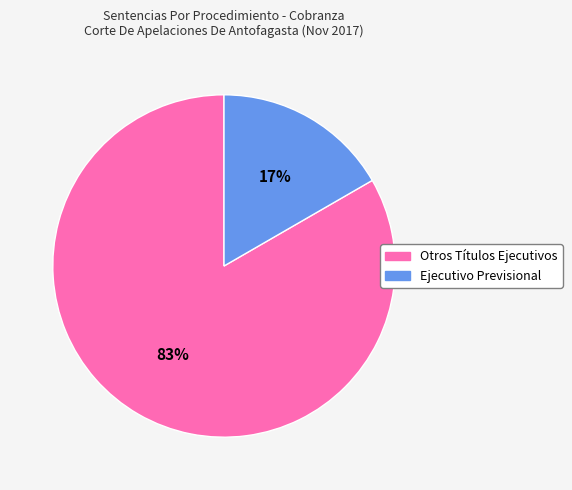

What is the largest slice in the pie chart?

Otros Títulos Ejecutivos